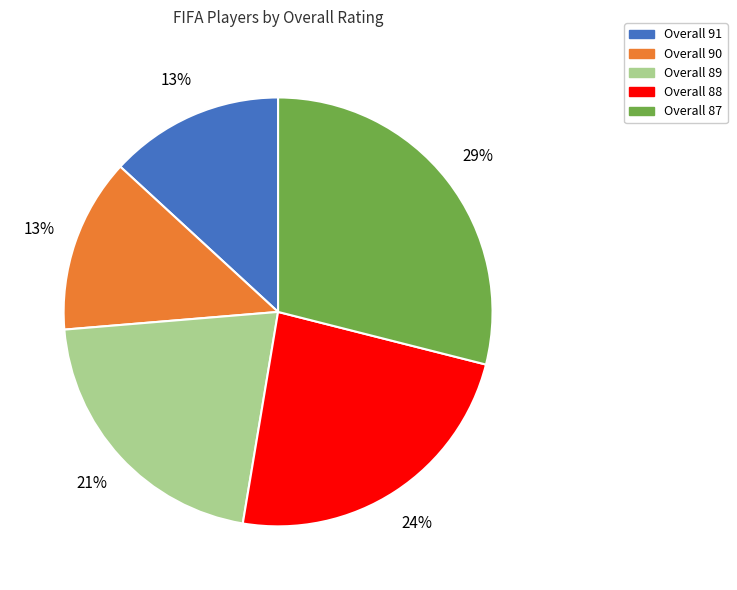

Does Overall 91 account for over 50% of the chart?

No